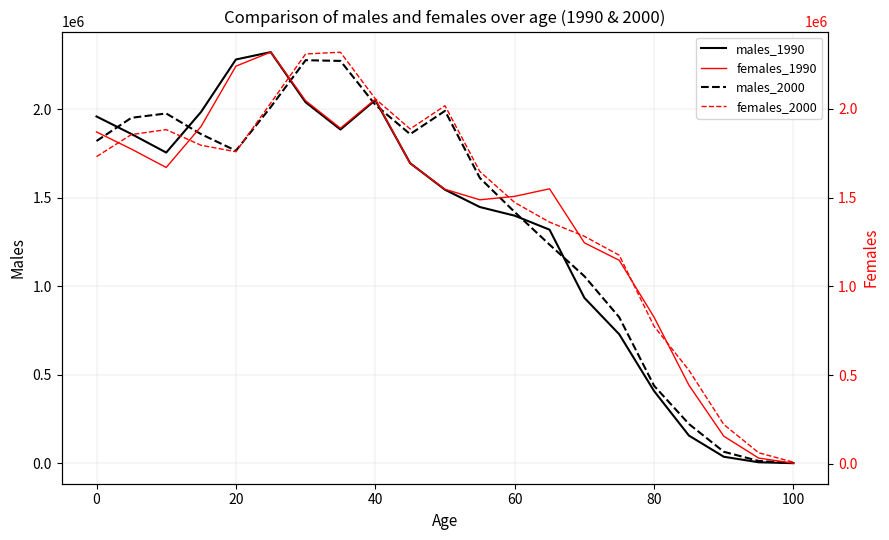

Reading left to right, what are all the values shown in this chart?

males_1990: 1958010	1859167	1754152	1983406	2279637	2321331	2038200	1884271	2050636	1694076	1544429	1446617	1397721	1318734	933786	728098	407545	156217	36701	5504	479
males_2000: 1819303	1950362	1974932	1858249	1764566	2011148	2275567	2271559	2023949	1858117	1989475	1610838	1418011	1234288	1056006	824064	437327	221613	64857	12893	1949
females_1990: 1870582	1774224	1670387	1901289	2241341	2320630	2046594	1891685	2054789	1693154	1547384	1488162	1507570	1550148	1245662	1147125	826241	443077	155639	32339	3693
females_2000: 1731555	1855855	1883530	1795521	1759104	2033572	2310239	2319894	2057554	1887408	2018605	1647554	1472979	1362191	1282420	1175806	774913	527505	221714	62345	8790